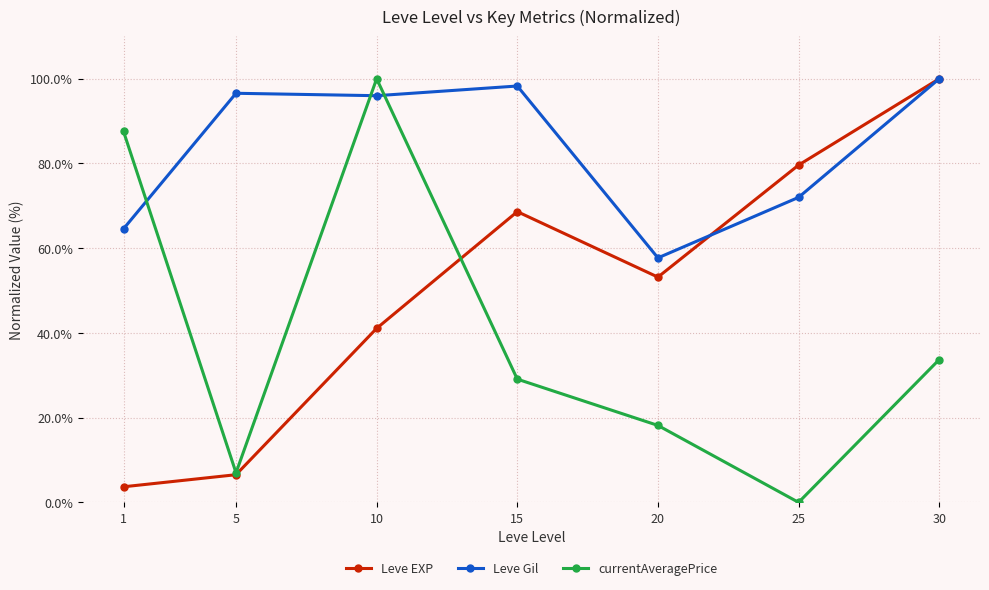

The Leve Gil series shows 100.0 at 30. True or false?

True